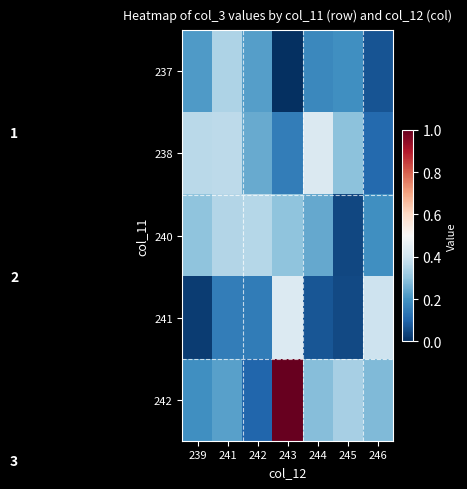

What is the total value across all series at 246?

1.1